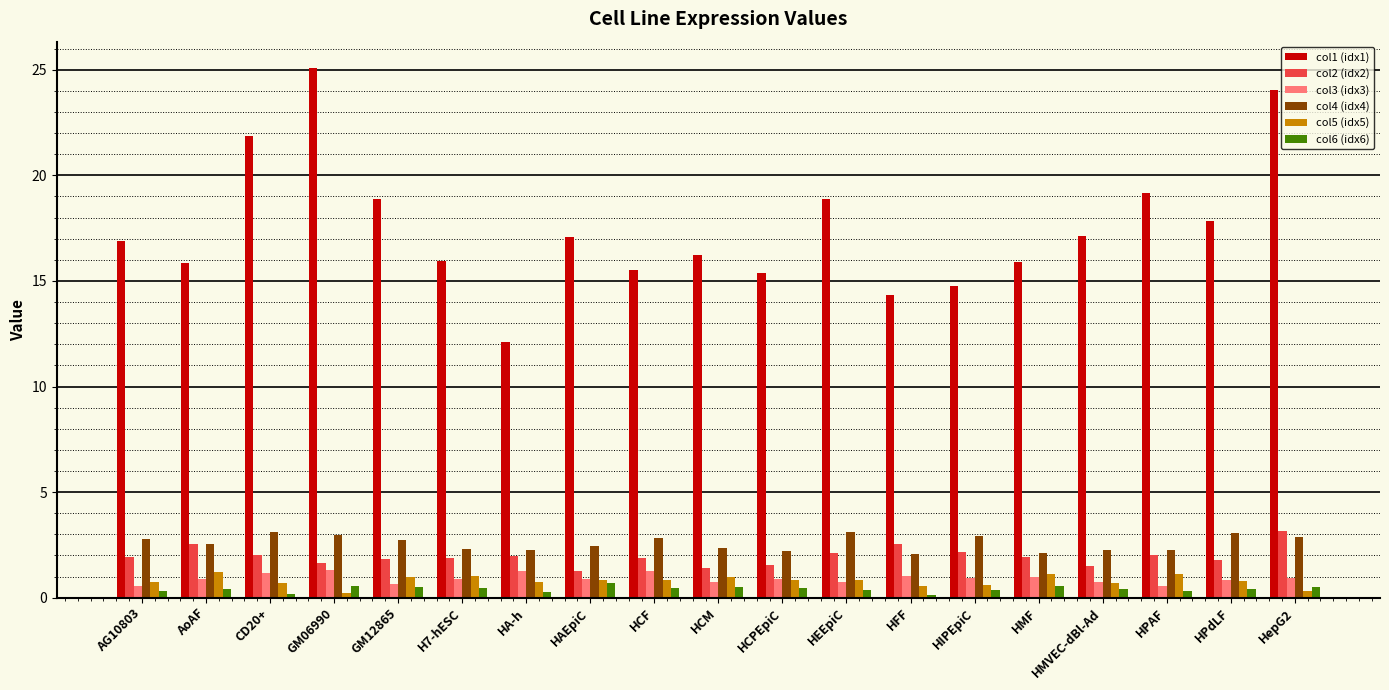

The col4 (idx4) series shows 1.9 at HEEpiC. True or false?

False